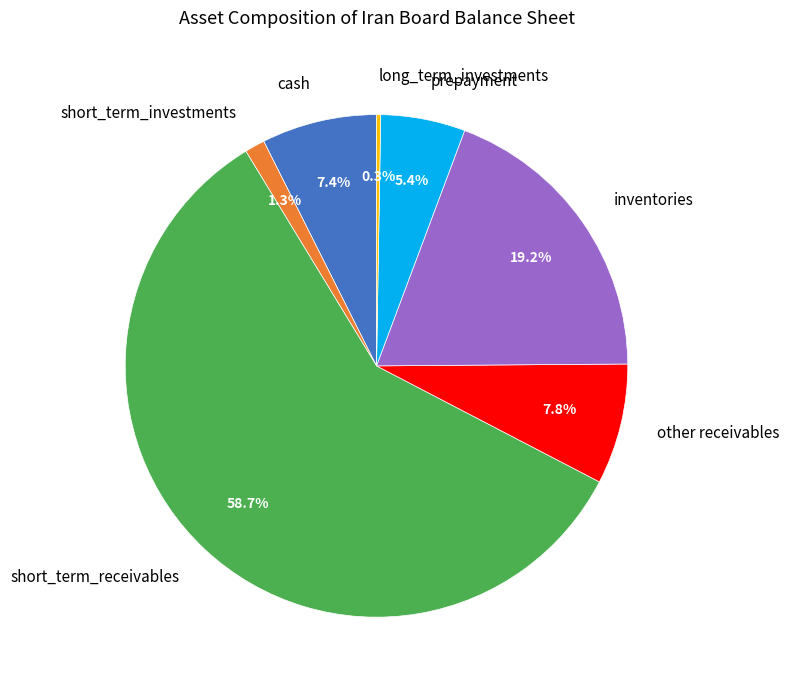

Is the sum of other receivables and inventories greater than half?

No